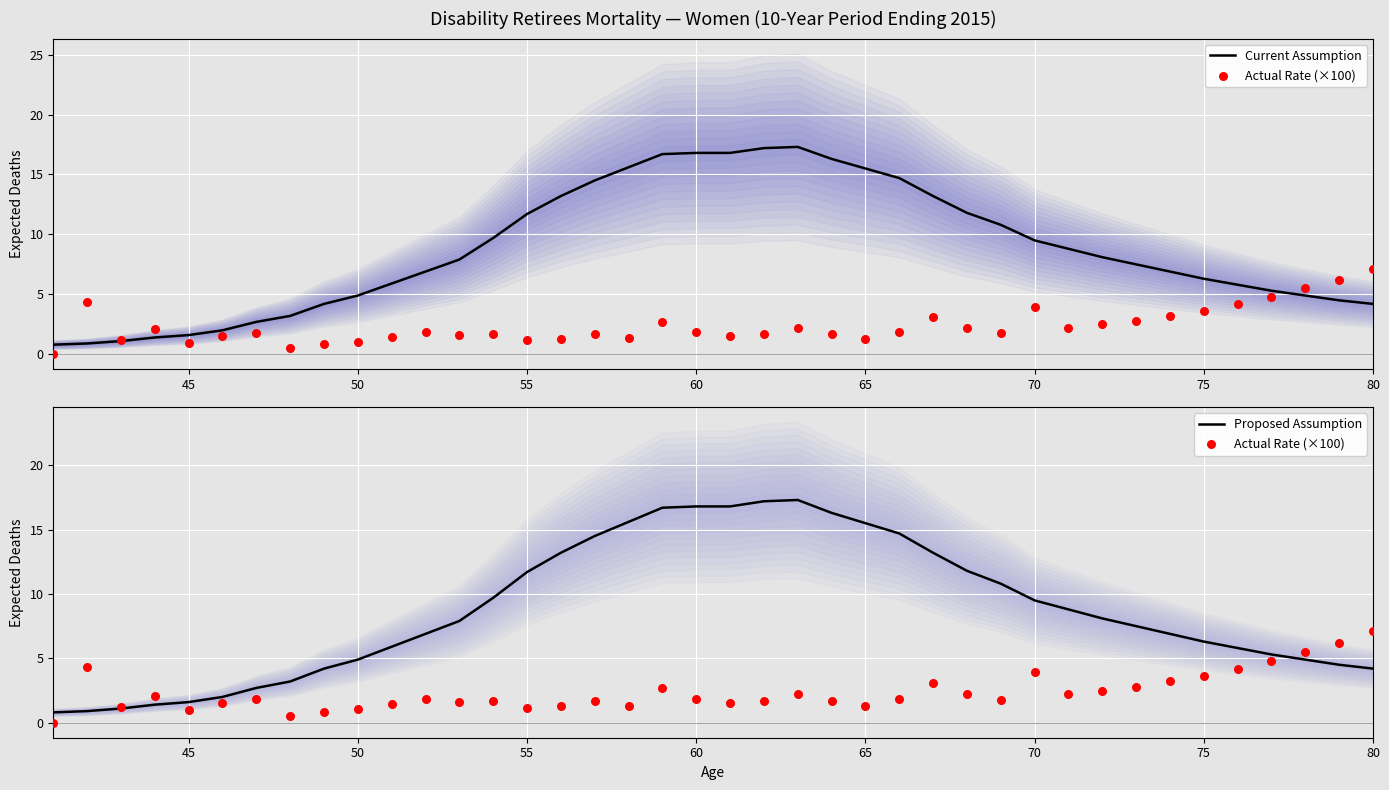

Which series has the largest total across all categories?

Current Assumption